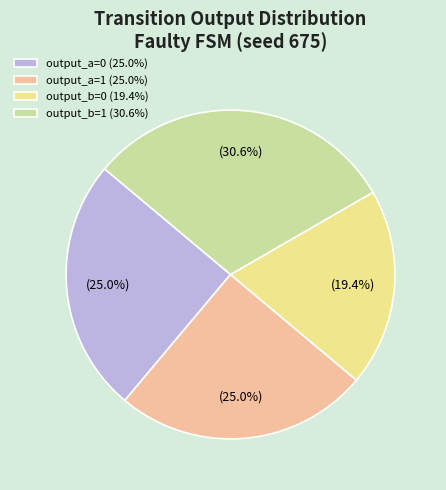

Approximately how many times larger is the value at output_a=1 (25.0%) compared to output_a=0 (25.0%)?

1.0